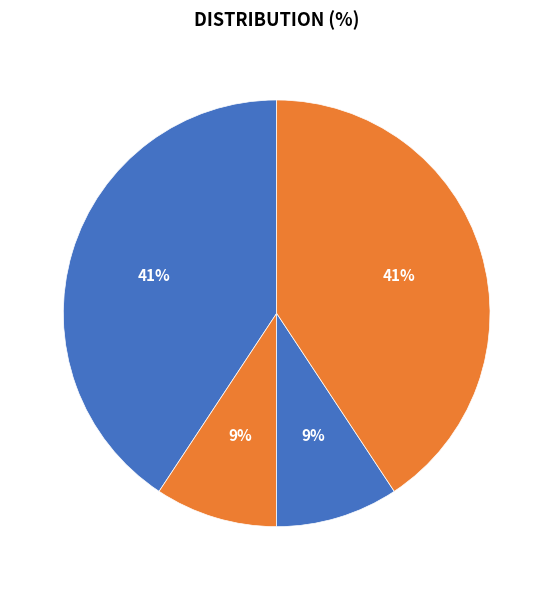

How many slices are in this pie chart?

4